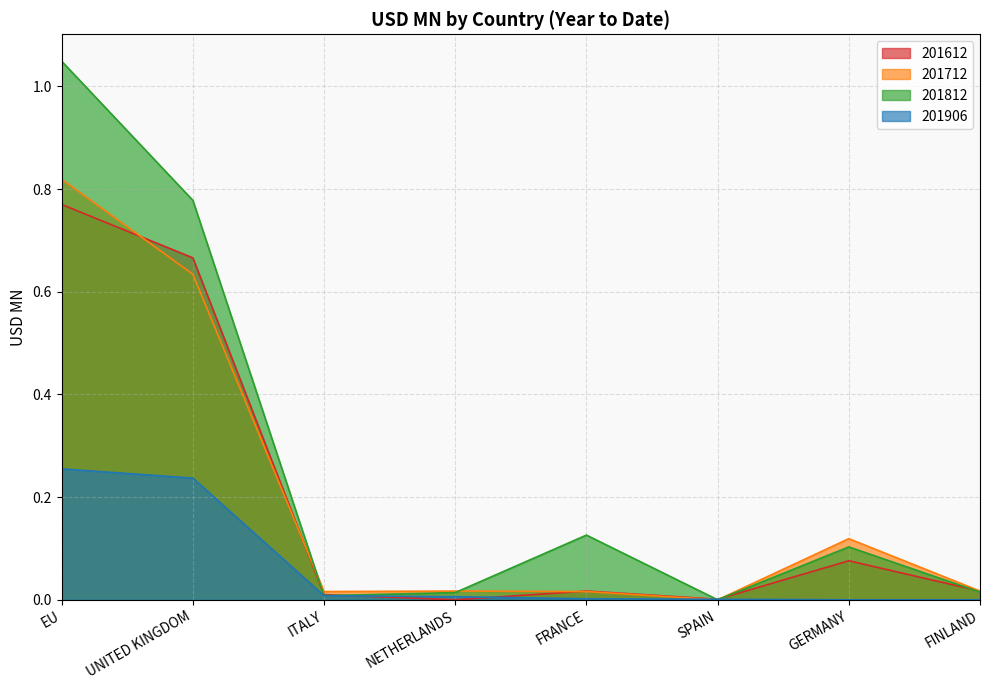

Does the chart have visible grid lines?

Yes